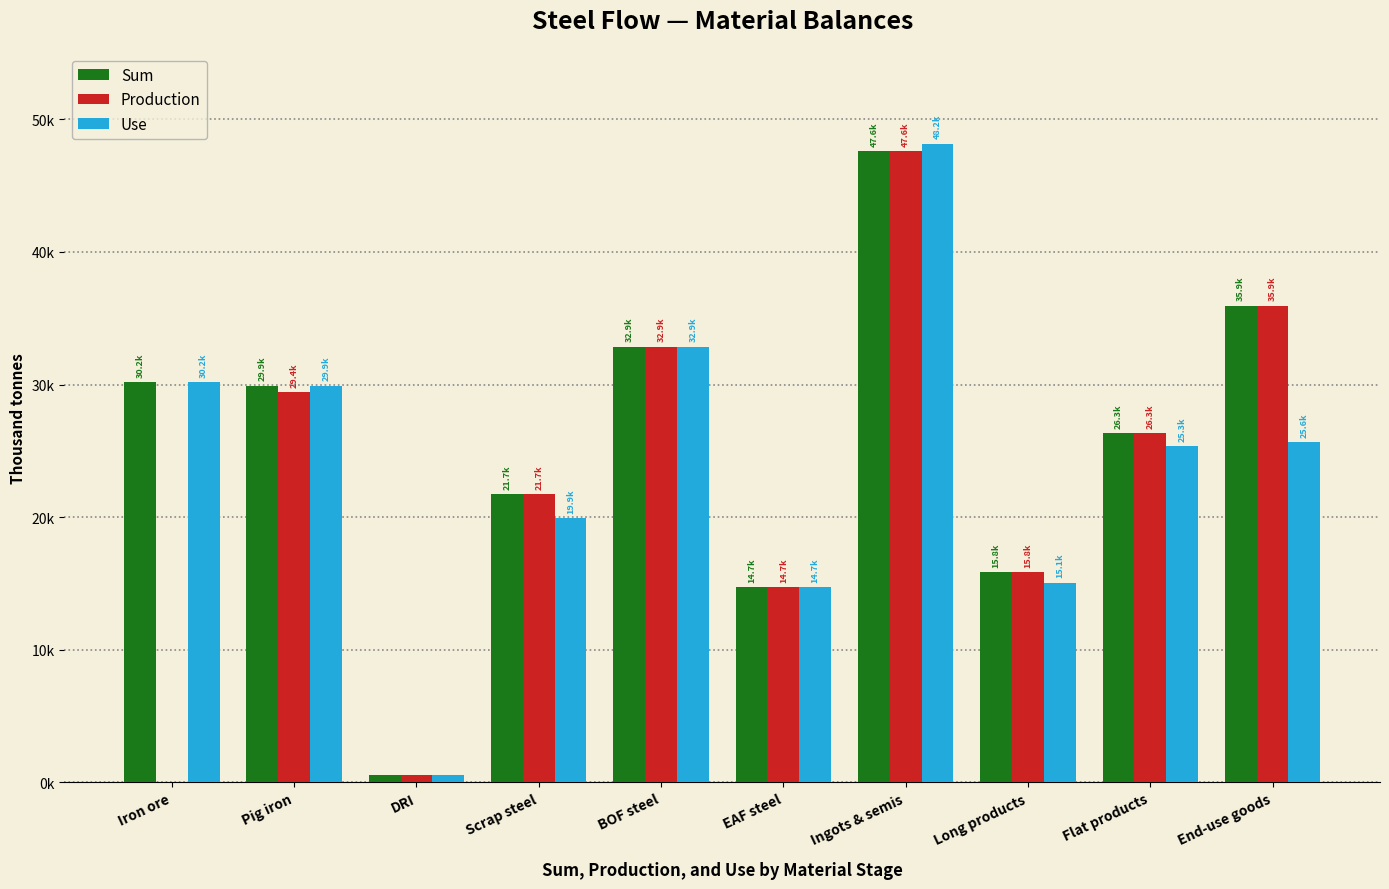

Reading right to left, list all the values displayed in this chart.

Sum: End-use goods=35936.9	Flat products=26341.3	Long products=15833.9	Ingots & semis=47579.0	EAF steel=14714.7	BOF steel=32864.3	Scrap steel=21740.0	DRI=542.8	Pig iron=29918.7	Iron ore=30169.6
Production: End-use goods=35936.9	Flat products=26341.3	Long products=15833.9	Ingots & semis=47579.0	EAF steel=14714.7	BOF steel=32864.3	Scrap steel=21740.0	DRI=542.8	Pig iron=29436.8	Iron ore=44.3
Use: End-use goods=25648.9	Flat products=25331.9	Long products=15054.8	Ingots & semis=48165.0	EAF steel=14714.7	BOF steel=32864.3	Scrap steel=19927.0	DRI=566.7	Pig iron=29918.7	Iron ore=30169.6